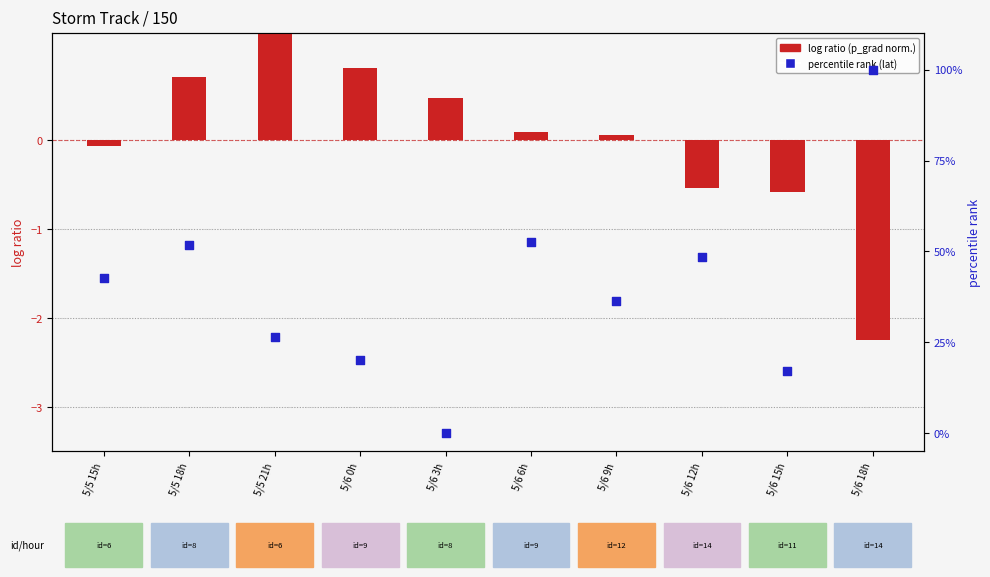

Which series has the widest spread of Y values?

percentile rank (lat)